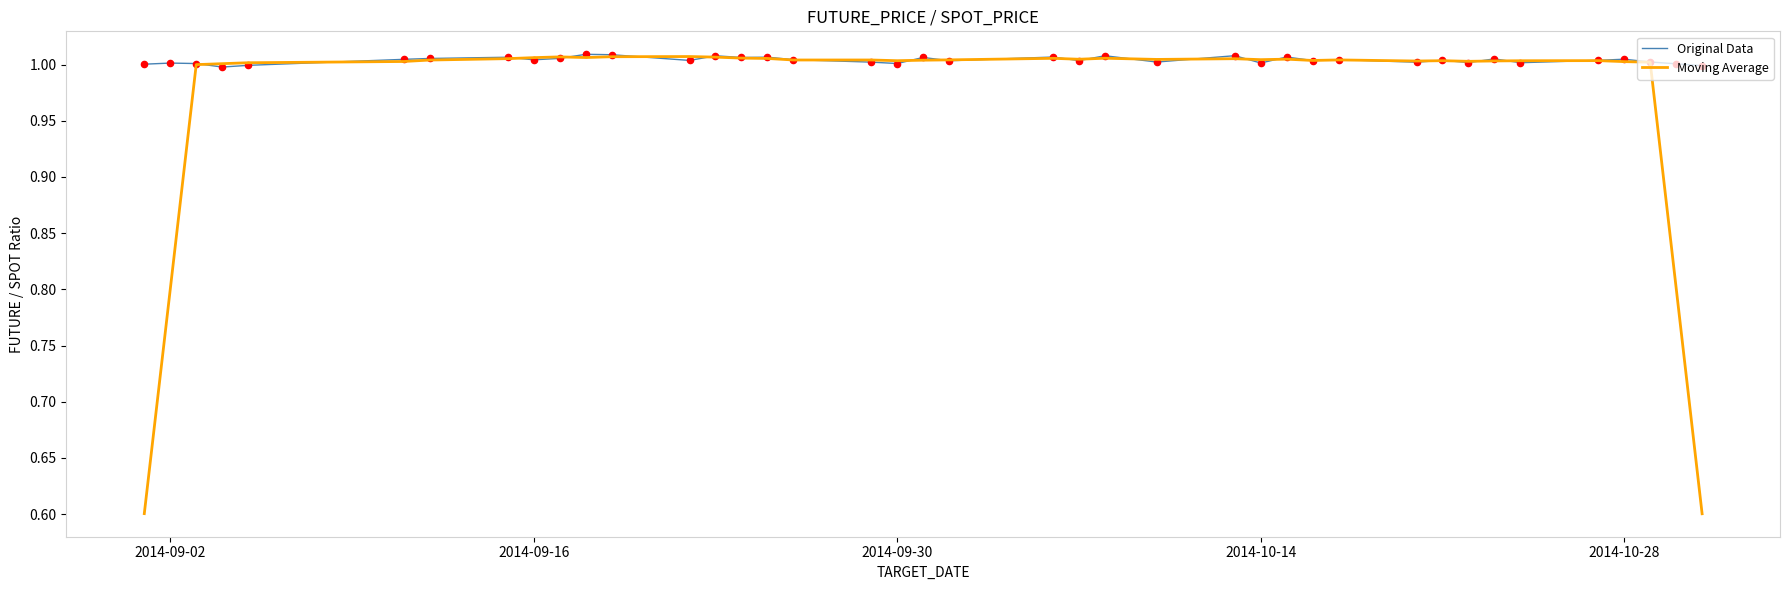

Which series has the largest total across all categories?

Original Data